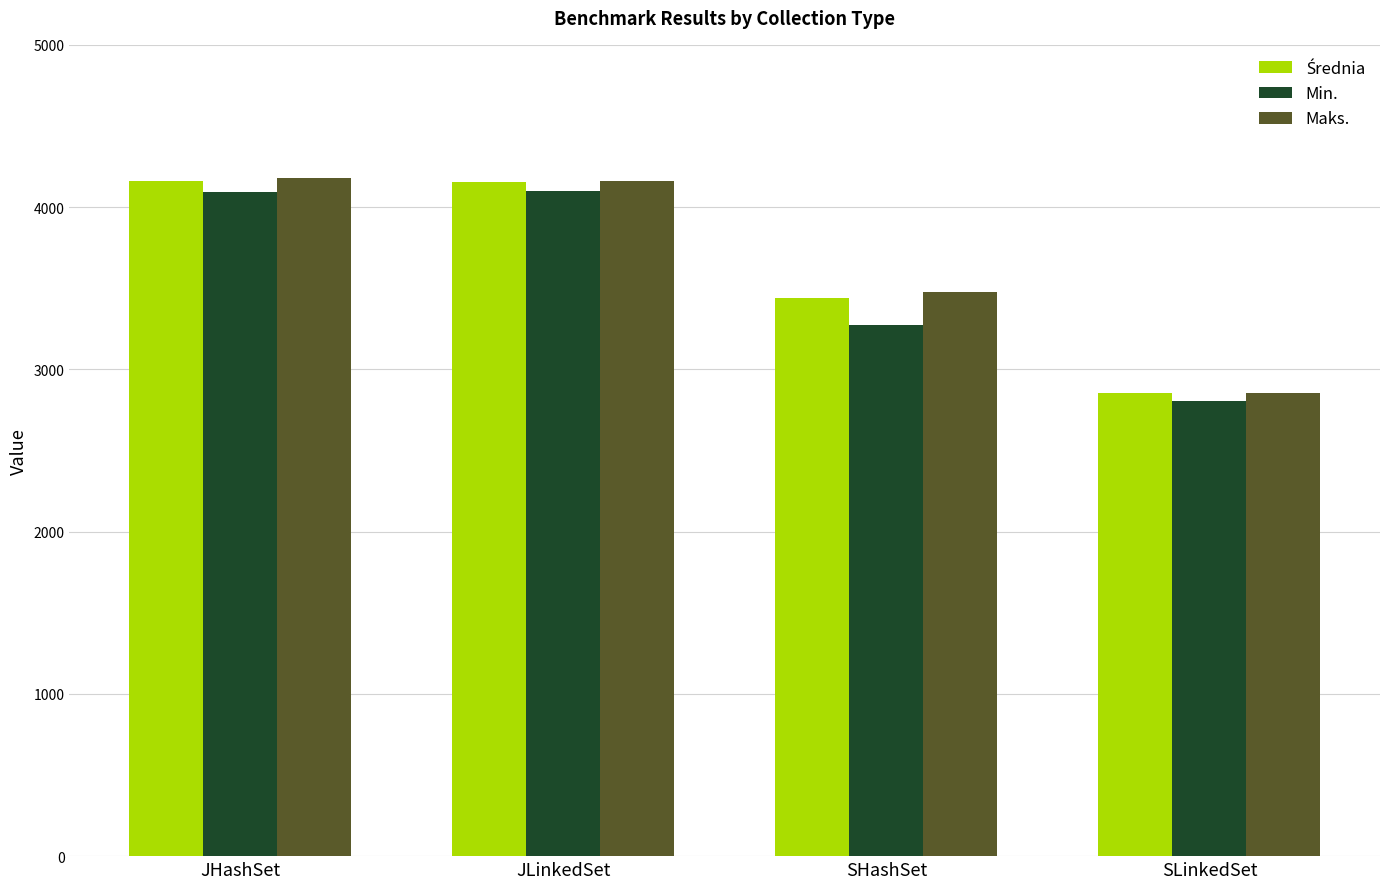

At which label is Min. closest to 3452?

SHashSet